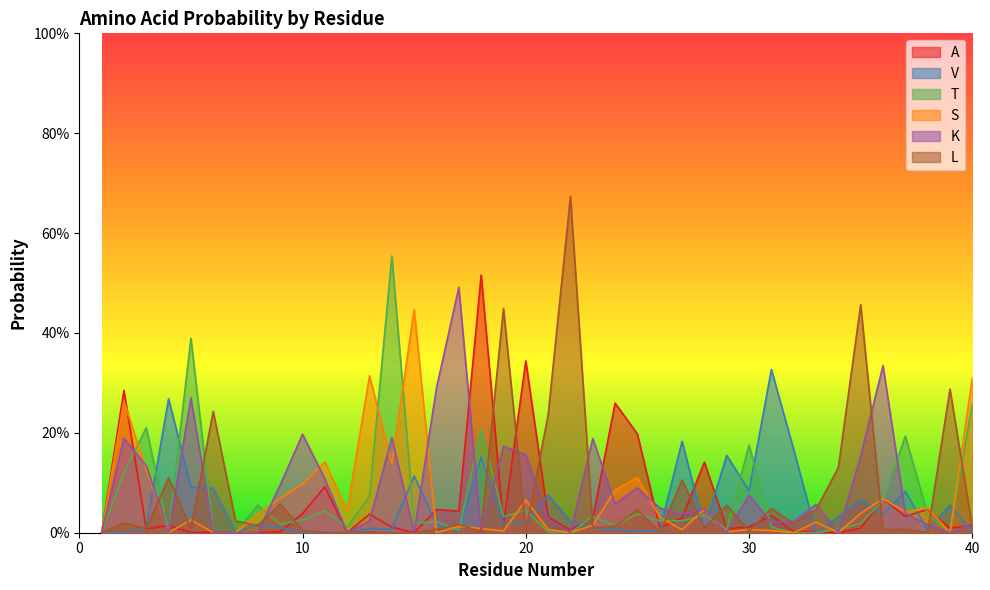

Reading right to left, list all the values displayed in this chart.

A: 40=0.0	39=0.0	38=0.0	37=0.0	36=0.1	35=0.0	34=0.0	33=0.0	32=0.0	31=0.0	30=0.0	29=0.0	28=0.1	27=0.0	26=0.0	25=0.2	24=0.3	23=0.0	22=0.0	21=0.0	20=0.3	19=0.0	18=0.5	17=0.0	16=0.0	15=0.0	14=0.0	13=0.0	12=0.0	11=0.1	10=0.0	9=0.0	8=0.0	7=0.0	6=0.0	5=0.0	4=0.0	3=0.0	2=0.3	1=0.0
V: 40=0.0	39=0.1	38=0.0	37=0.1	36=0.0	35=0.1	34=0.0	33=0.0	32=0.2	31=0.3	30=0.1	29=0.2	28=0.0	27=0.2	26=0.0	25=0.0	24=0.0	23=0.0	22=0.0	21=0.1	20=0.0	19=0.0	18=0.2	17=0.0	16=0.0	15=0.1	14=0.0	13=0.0	12=0.0	11=0.0	10=0.0	9=0.0	8=0.0	7=0.0	6=0.1	5=0.1	4=0.3	3=0.0	2=0.0	1=0.0
T: 40=0.3	39=0.0	38=0.0	37=0.2	36=0.1	35=0.0	34=0.0	33=0.0	32=0.0	31=0.0	30=0.2	29=0.0	28=0.0	27=0.0	26=0.0	25=0.0	24=0.0	23=0.0	22=0.0	21=0.0	20=0.0	19=0.0	18=0.2	17=0.0	16=0.0	15=0.0	14=0.6	13=0.1	12=0.0	11=0.0	10=0.0	9=0.0	8=0.1	7=0.0	6=0.0	5=0.4	4=0.0	3=0.2	2=0.1	1=0.0
S: 40=0.3	39=0.0	38=0.0	37=0.0	36=0.1	35=0.0	34=0.0	33=0.0	32=0.0	31=0.0	30=0.0	29=0.0	28=0.0	27=0.0	26=0.0	25=0.1	24=0.1	23=0.0	22=0.0	21=0.0	20=0.1	19=0.0	18=0.0	17=0.0	16=0.0	15=0.4	14=0.1	13=0.3	12=0.0	11=0.1	10=0.1	9=0.1	8=0.0	7=0.0	6=0.0	5=0.0	4=0.0	3=0.1	2=0.3	1=0.0
K: 40=0.0	39=0.0	38=0.0	37=0.0	36=0.3	35=0.2	34=0.0	33=0.1	32=0.0	31=0.0	30=0.1	29=0.0	28=0.0	27=0.0	26=0.0	25=0.1	24=0.1	23=0.2	22=0.0	21=0.0	20=0.2	19=0.2	18=0.0	17=0.5	16=0.3	15=0.0	14=0.2	13=0.0	12=0.0	11=0.1	10=0.2	9=0.1	8=0.0	7=0.0	6=0.0	5=0.3	4=0.0	3=0.1	2=0.2	1=0.0
L: 40=0.0	39=0.3	38=0.0	37=0.0	36=0.0	35=0.5	34=0.1	33=0.0	32=0.0	31=0.0	30=0.0	29=0.1	28=0.0	27=0.1	26=0.0	25=0.0	24=0.0	23=0.0	22=0.7	21=0.2	20=0.0	19=0.4	18=0.0	17=0.0	16=0.0	15=0.0	14=0.0	13=0.0	12=0.0	11=0.0	10=0.0	9=0.1	8=0.0	7=0.0	6=0.2	5=0.0	4=0.1	3=0.0	2=0.0	1=0.0